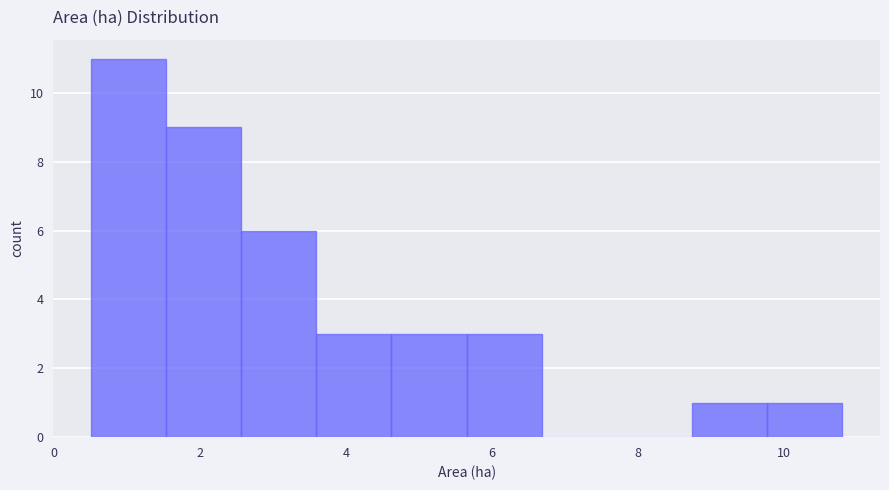

Reading left to right, list every bar in this chart as the range it spans on the x-axis followed by its height. Neither the bar edges nor the heights are printed on the chart, so give them approximately, as read against the axes.

0.6 to 1.6: 11
1.6 to 2.6: 9
2.6 to 3.6: 6
3.6 to 4.6: 3
4.6 to 5.6: 3
5.6 to 6.6: 3
6.6 to 7.8: 0
7.8 to 8.8: 0
8.8 to 9.8: 1
9.8 to 10.8: 1